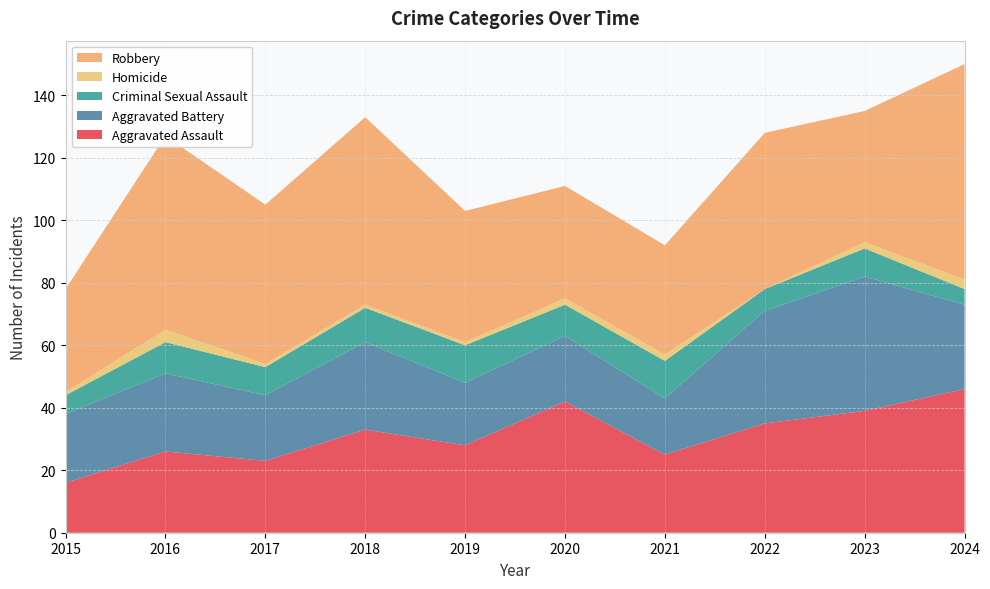

Reading left to right, extract all data points from this chart.

Aggravated Assault: 2015=16	2016=26	2017=23	2018=33	2019=28	2020=42	2021=25	2022=35	2023=39	2024=46
Aggravated Battery: 2015=22	2016=25	2017=21	2018=28	2019=20	2020=21	2021=18	2022=36	2023=43	2024=27
Criminal Sexual Assault: 2015=6	2016=10	2017=9	2018=11	2019=12	2020=10	2021=12	2022=7	2023=9	2024=5
Homicide: 2015=1	2016=4	2017=1	2018=1	2019=1	2020=2	2021=2	2022=0	2023=2	2024=3
Robbery: 2015=33	2016=62	2017=51	2018=60	2019=42	2020=36	2021=35	2022=50	2023=42	2024=69